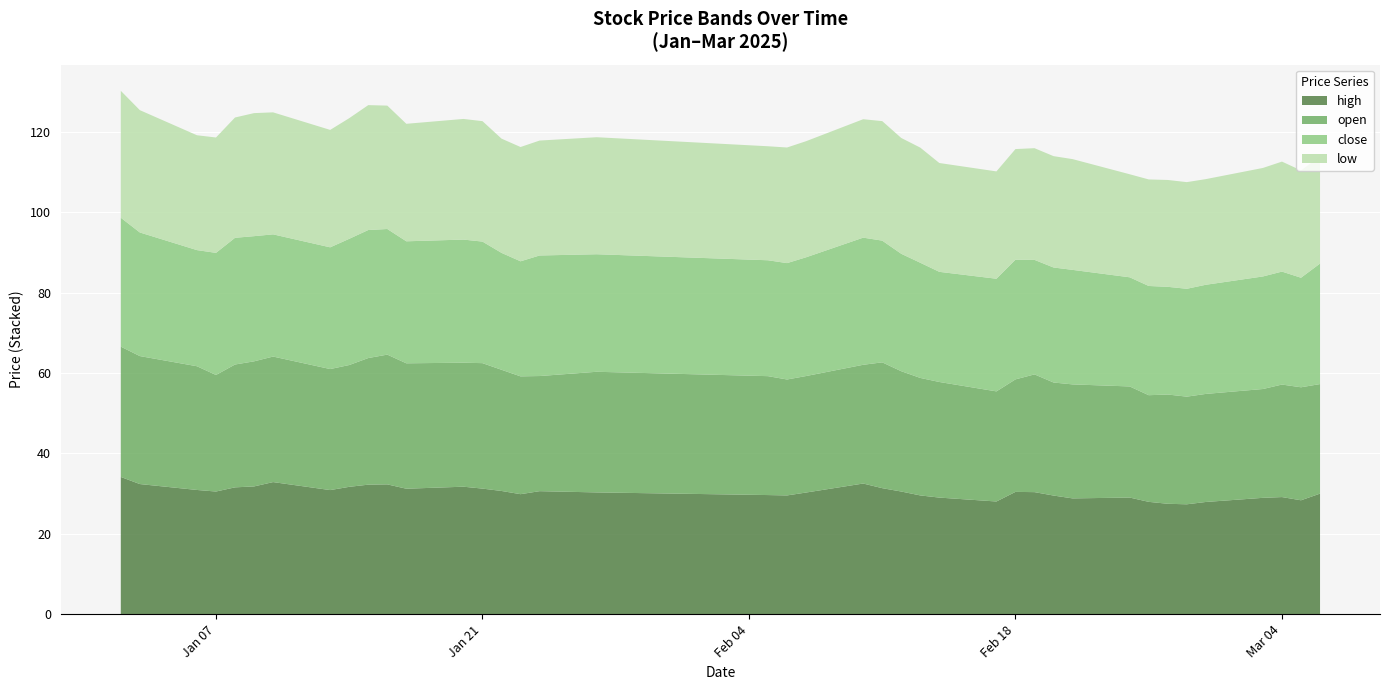

Reading left to right, list all the values displayed in this chart.

high: 34.1	32.4	30.9	30.5	31.6	31.8	32.9	30.9	31.7	32.2	32.3	31.2	31.7	31.2	30.7	29.9	30.6	30.3	29.6	29.6	30.3	32.5	31.4	30.5	29.6	29.0	28.0	30.4	30.4	29.5	28.8	29.0	27.9	27.5	27.3	27.9	28.9	29.1	28.3	30.0
open: 32.4	31.9	30.8	29.0	30.6	31.1	31.2	30.1	30.3	31.5	32.3	31.2	30.9	31.2	30.2	29.3	28.7	30.0	29.6	28.9	29.0	29.6	31.3	29.9	29.2	28.8	27.4	28.0	29.3	28.1	28.4	27.7	26.6	27.2	26.8	26.9	27.1	28.0	28.1	27.3
close: 32.1	30.8	28.9	30.4	31.5	31.2	30.4	30.3	31.4	31.9	31.3	30.4	30.6	30.3	29.1	28.6	30.0	29.3	28.9	29.0	29.6	31.6	30.3	29.2	28.7	27.4	28.0	29.8	28.5	28.6	28.5	27.2	27.2	26.8	26.9	27.2	28.0	28.1	27.3	30.0
low: 31.6	30.4	28.6	28.7	29.9	30.6	30.4	29.2	30.0	31.1	30.7	29.2	30.0	30.0	28.4	28.4	28.6	29.1	28.4	28.8	28.9	29.5	29.8	28.8	28.7	27.1	26.7	27.5	27.8	27.7	27.6	25.6	26.5	26.6	26.6	26.3	27.0	27.4	26.7	26.7